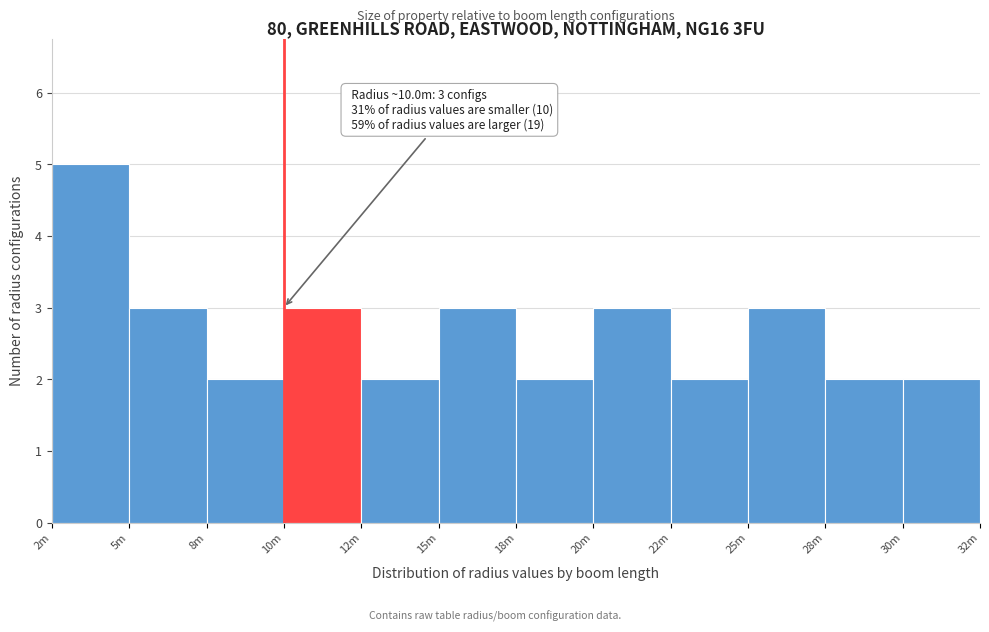

Reading right to left, transcribe all the data shown in this chart.

2	2	3	2	3	2	3	2	3	2	3	5